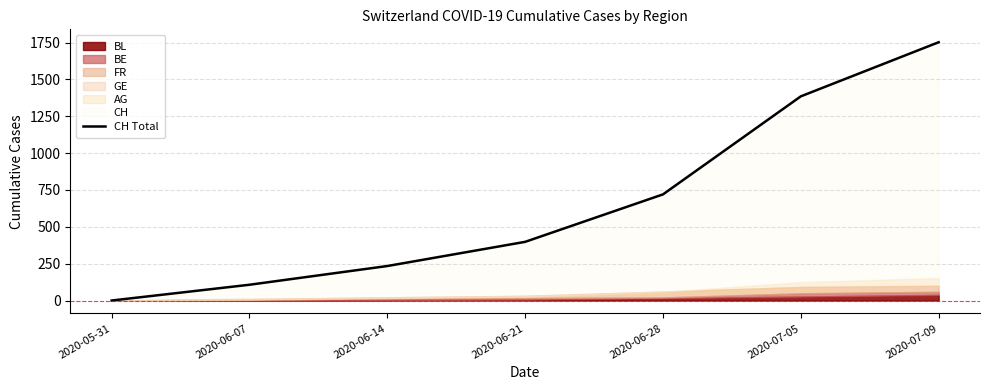

What is the difference between the maximum and minimum values?

1752